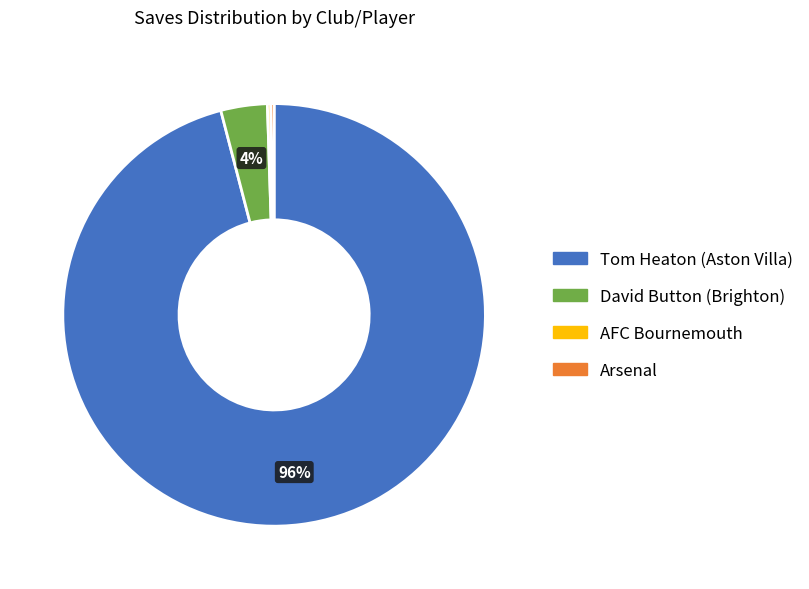

Which slice is the largest?

Tom Heaton (Aston Villa)